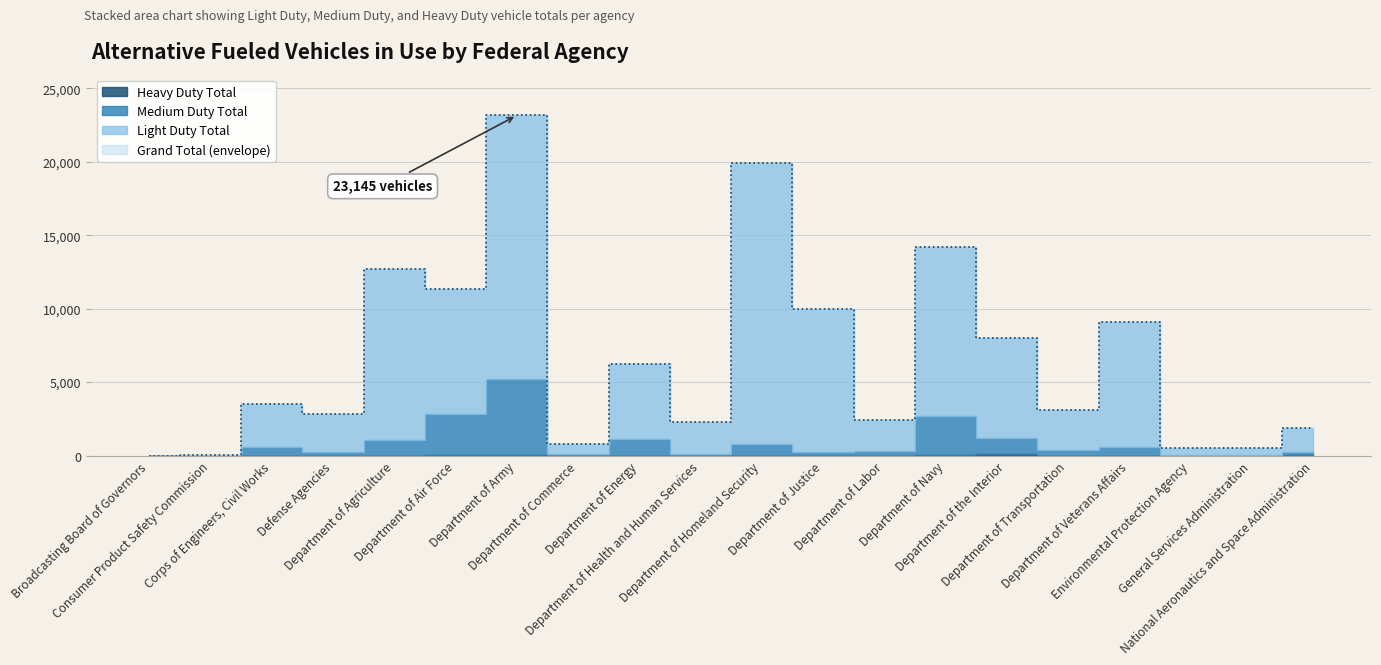

True or false: Heavy Duty Total has a value of 1 at Defense Agencies.

False